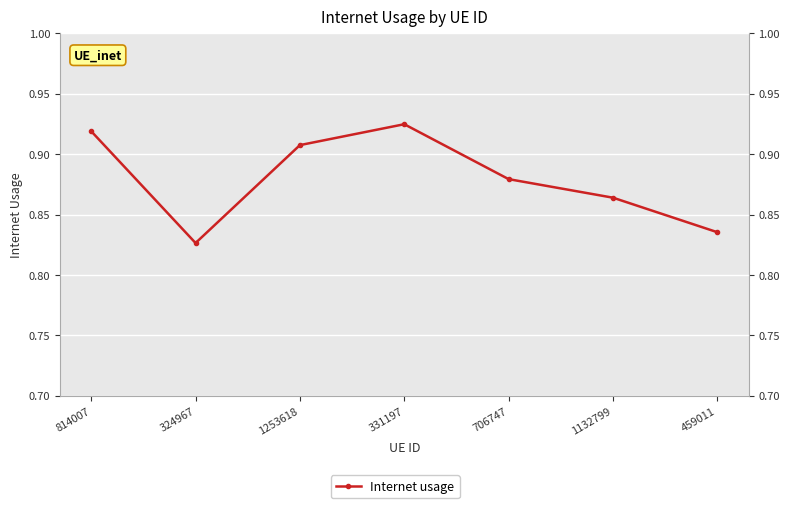

At which label is the value closest to 0?

324967